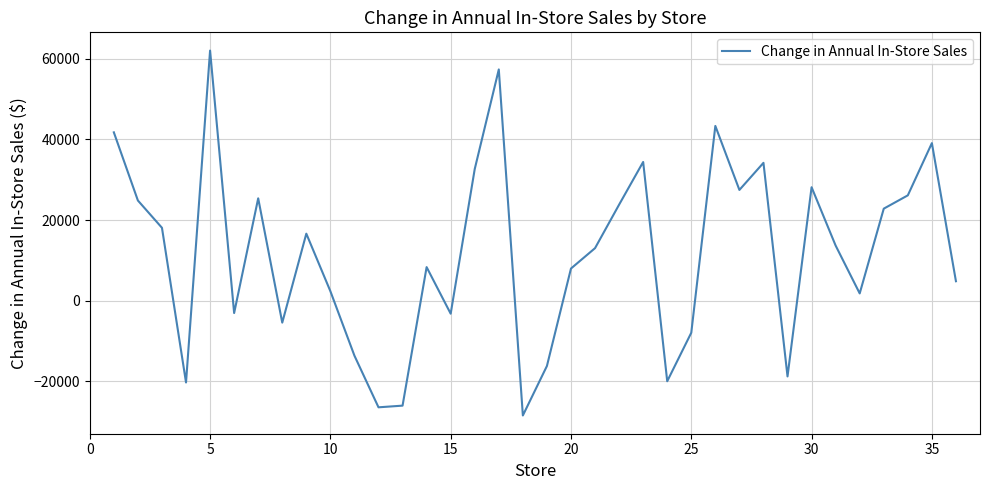

What is the maximum value shown in the chart?

62021.9